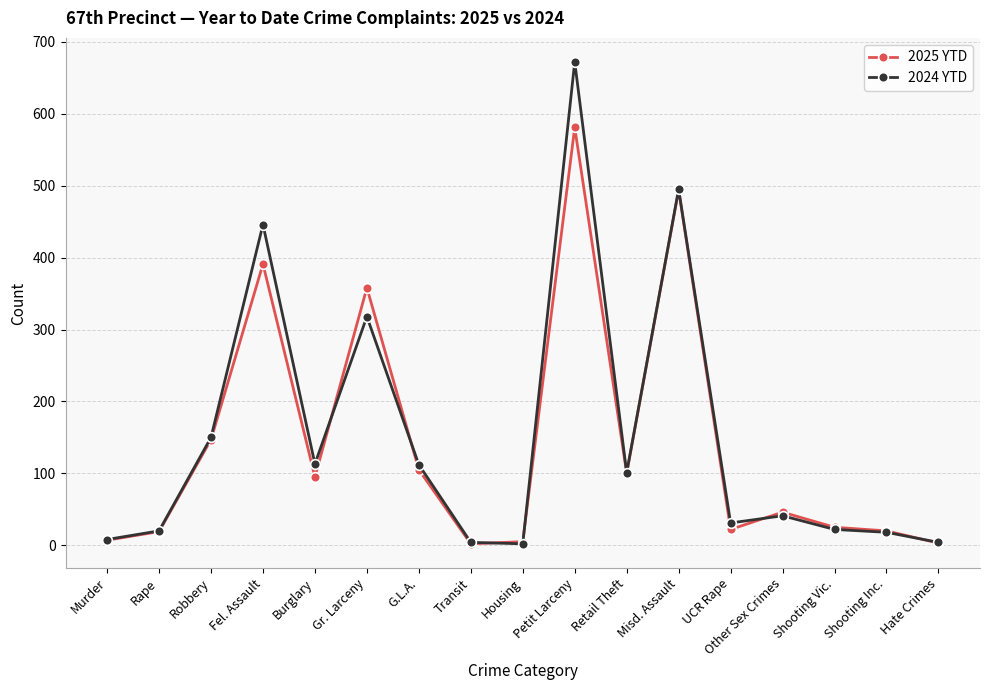

Does the chart have visible grid lines?

Yes